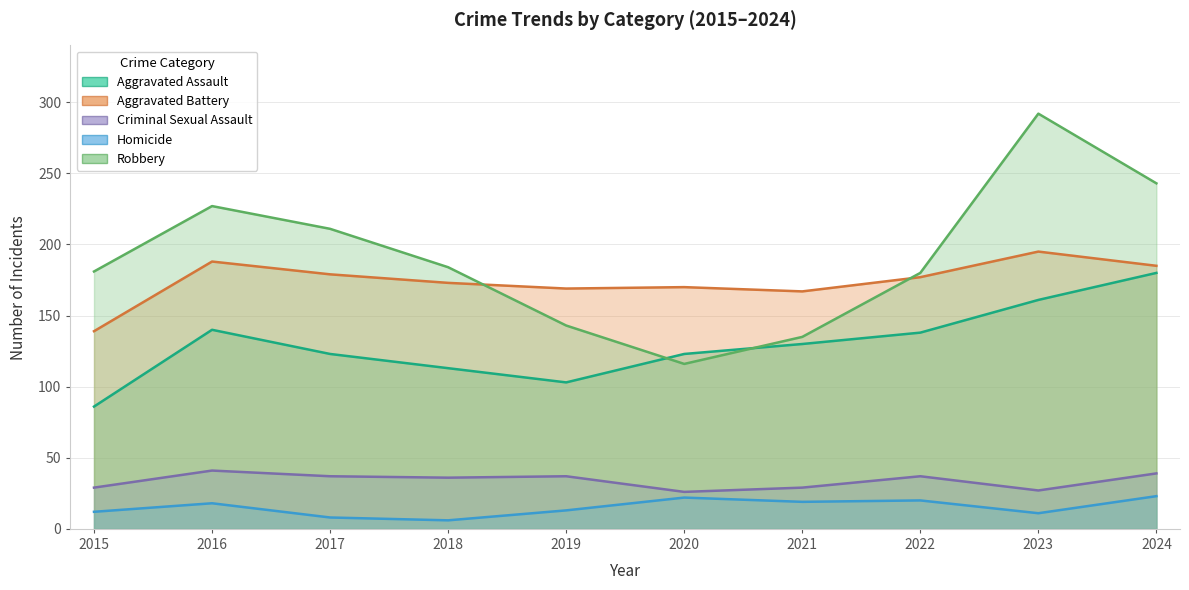

Reading left to right, extract all data points from this chart.

Aggravated Assault: 2015=86	2016=140	2017=123	2018=113	2019=103	2020=123	2021=130	2022=138	2023=161	2024=180
Aggravated Battery: 2015=139	2016=188	2017=179	2018=173	2019=169	2020=170	2021=167	2022=177	2023=195	2024=185
Criminal Sexual Assault: 2015=29	2016=41	2017=37	2018=36	2019=37	2020=26	2021=29	2022=37	2023=27	2024=39
Homicide: 2015=12	2016=18	2017=8	2018=6	2019=13	2020=22	2021=19	2022=20	2023=11	2024=23
Robbery: 2015=181	2016=227	2017=211	2018=184	2019=143	2020=116	2021=135	2022=180	2023=292	2024=243